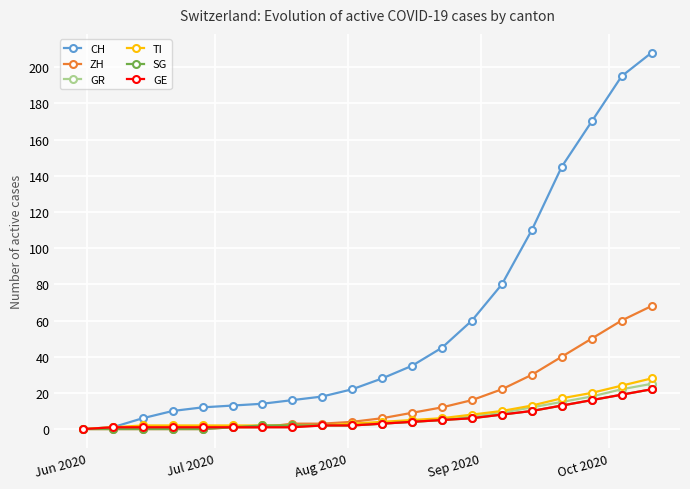

What are all the series names shown in the legend?

CH, ZH, GR, TI, SG, GE